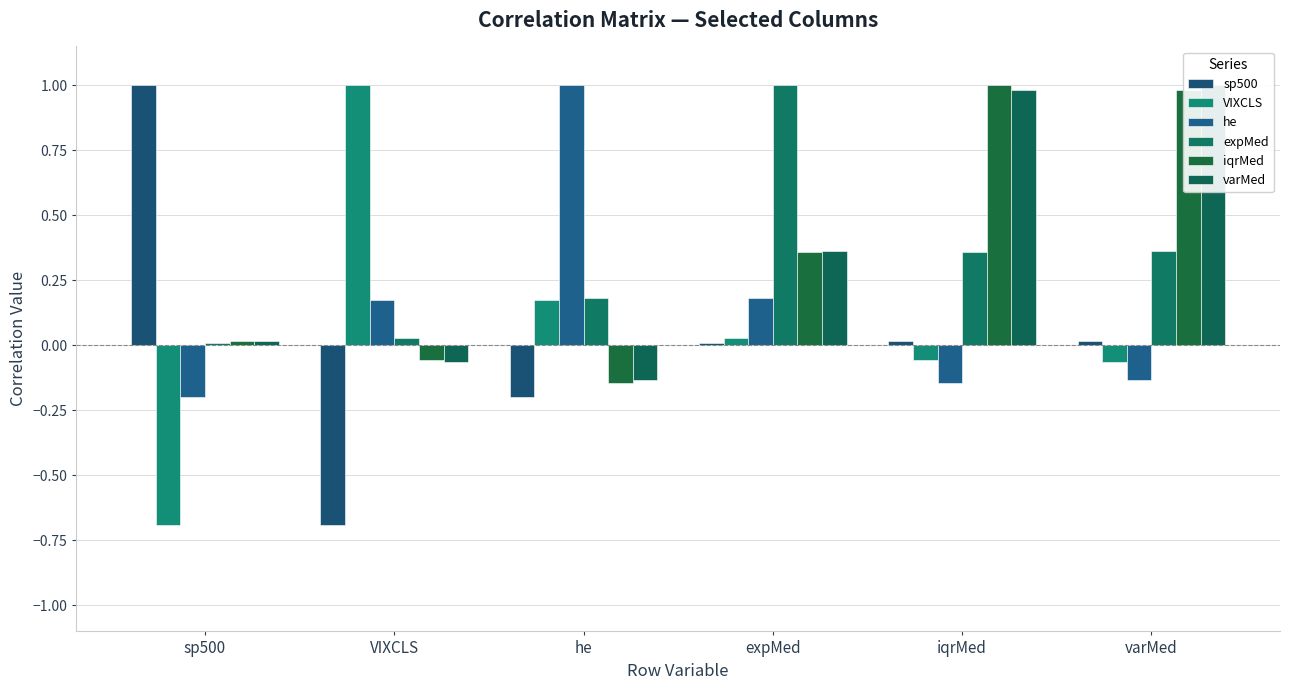

Reading right to left, transcribe all the data shown in this chart.

sp500: 0.0	0.0	0.0	-0.2	-0.7	1.0
VIXCLS: -0.1	-0.1	0.0	0.2	1.0	-0.7
he: -0.1	-0.1	0.2	1.0	0.2	-0.2
expMed: 0.4	0.4	1.0	0.2	0.0	0.0
iqrMed: 1.0	1.0	0.4	-0.1	-0.1	0.0
varMed: 1.0	1.0	0.4	-0.1	-0.1	0.0